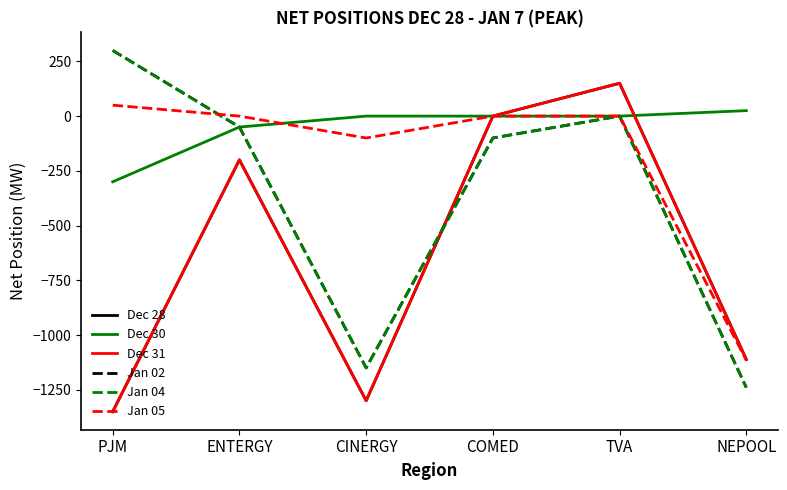

True or false: Jan 05 has a value of 0.0 at ENTERGY.

True